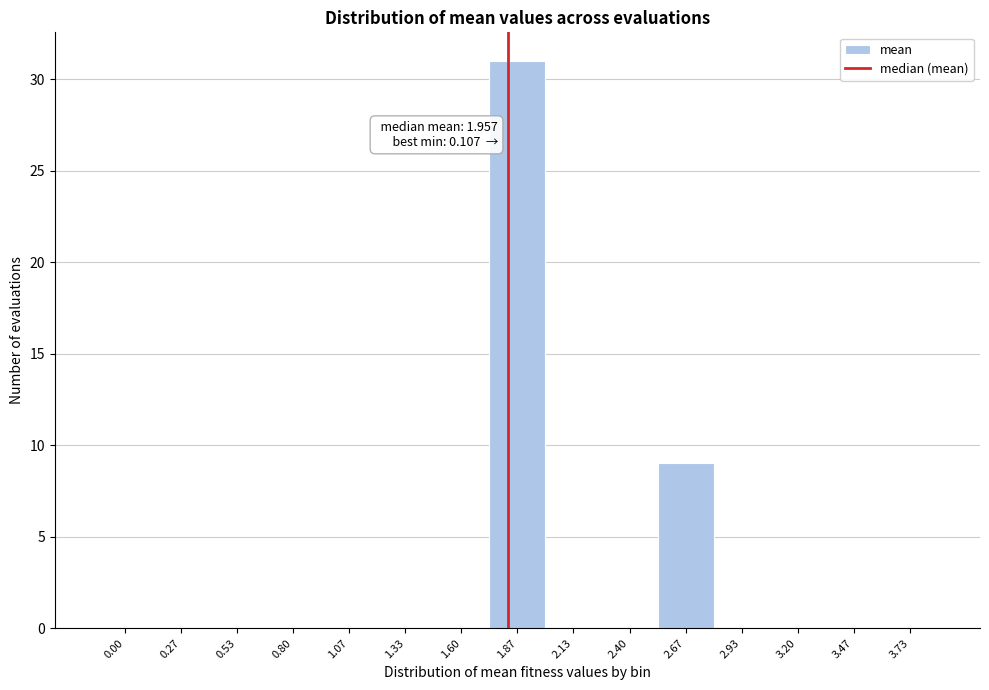

Reading right to left, list all the values displayed in this chart.

3.73=0	3.47=0	3.20=0	2.93=0	2.67=9	2.40=0	2.13=0	1.87=31	1.60=0	1.33=0	1.07=0	0.80=0	0.53=0	0.27=0	0.00=0